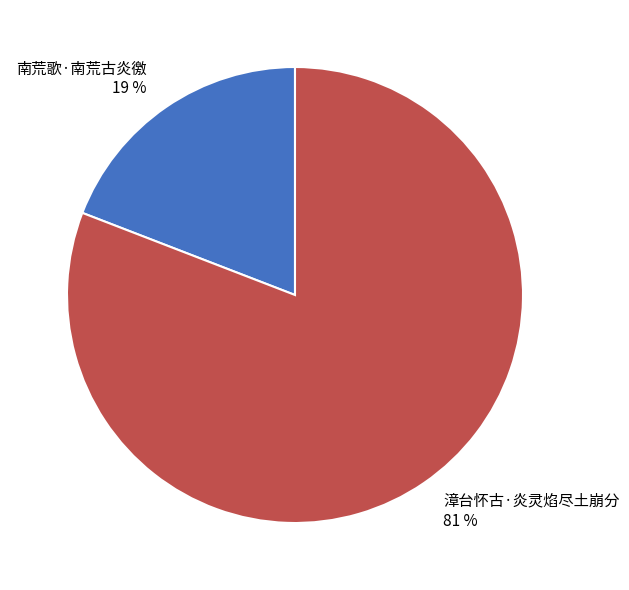

To the nearest percent, what is the difference between the largest and smallest slice percentages?

62%